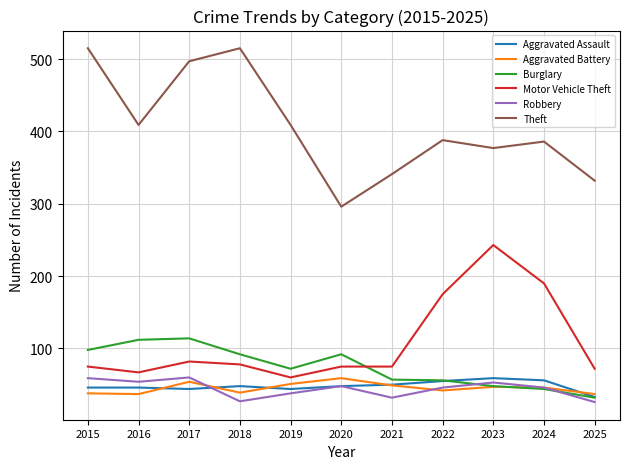

Is the value of Robbery at 2021 greater than the value of Theft at 2016?

No